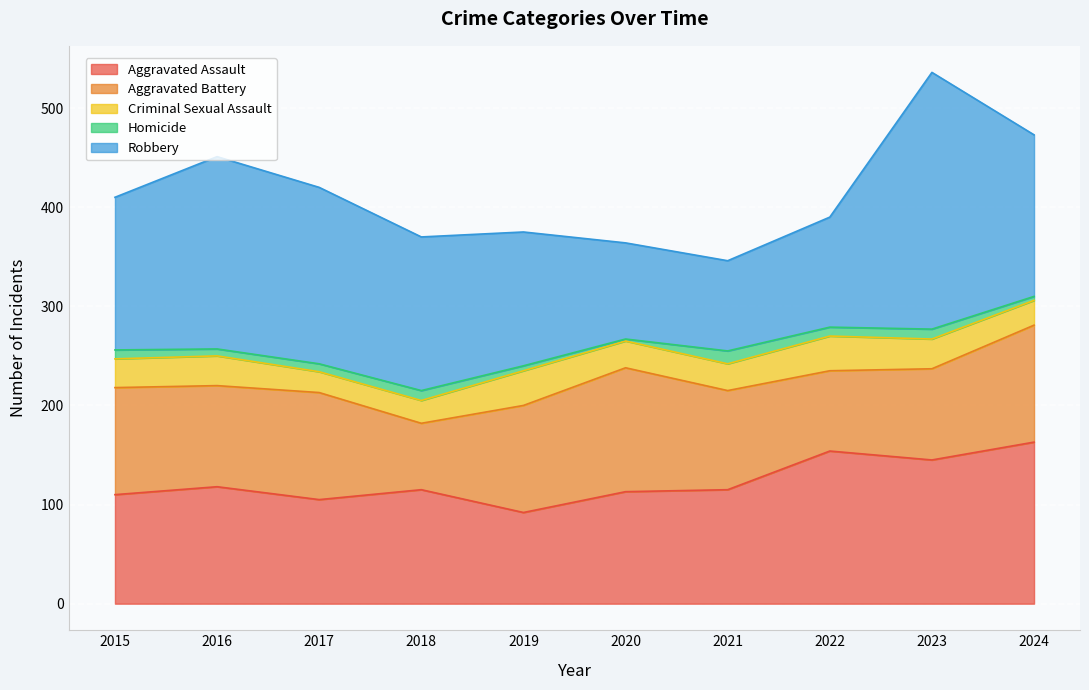

At 2021, list the series in order from smallest to largest.

Homicide, Criminal Sexual Assault, Robbery, Aggravated Battery, Aggravated Assault